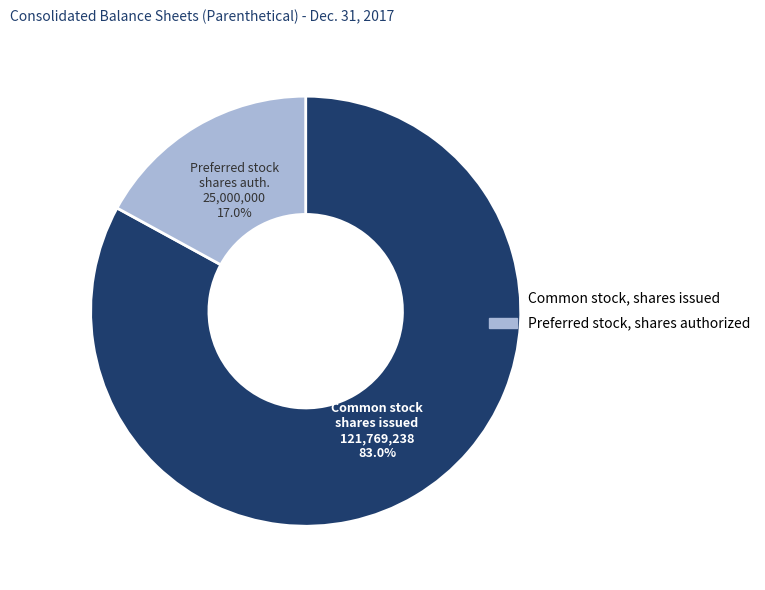

Is it true that Preferred stock, shares authorized is 32% of the pie?

False